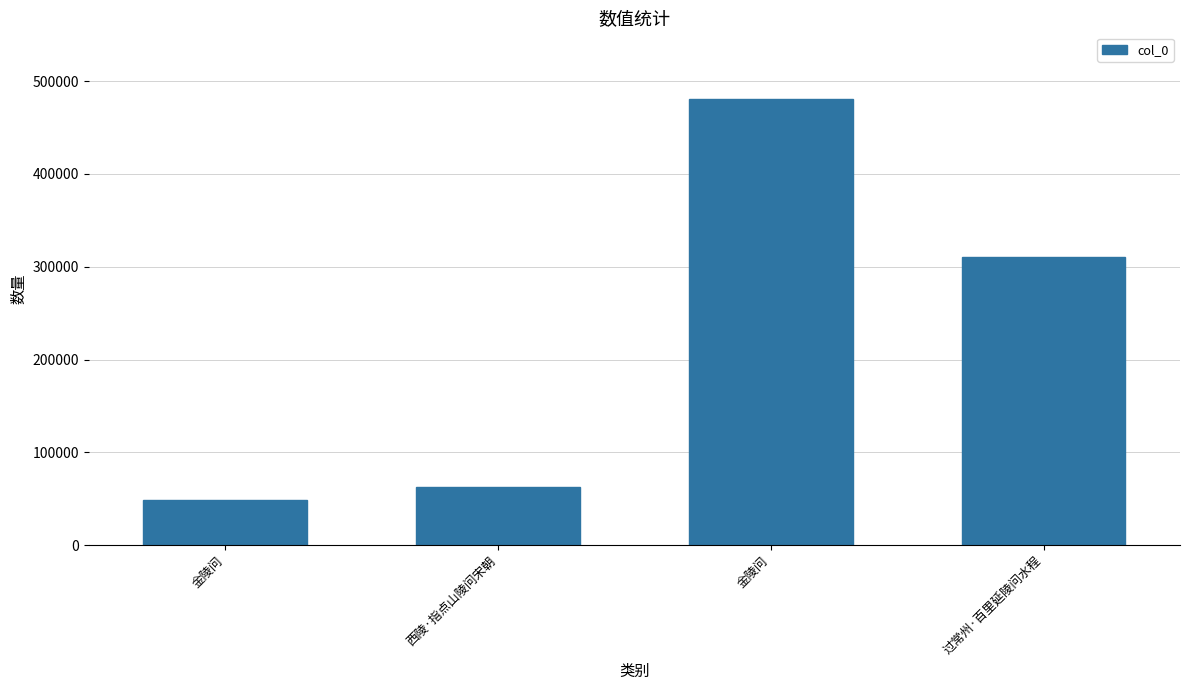

Rank the categories by value from highest to lowest.

金陵问, 过常州·百里延陵问水程, 西陵·指点山陵问宋朝, 金陵问